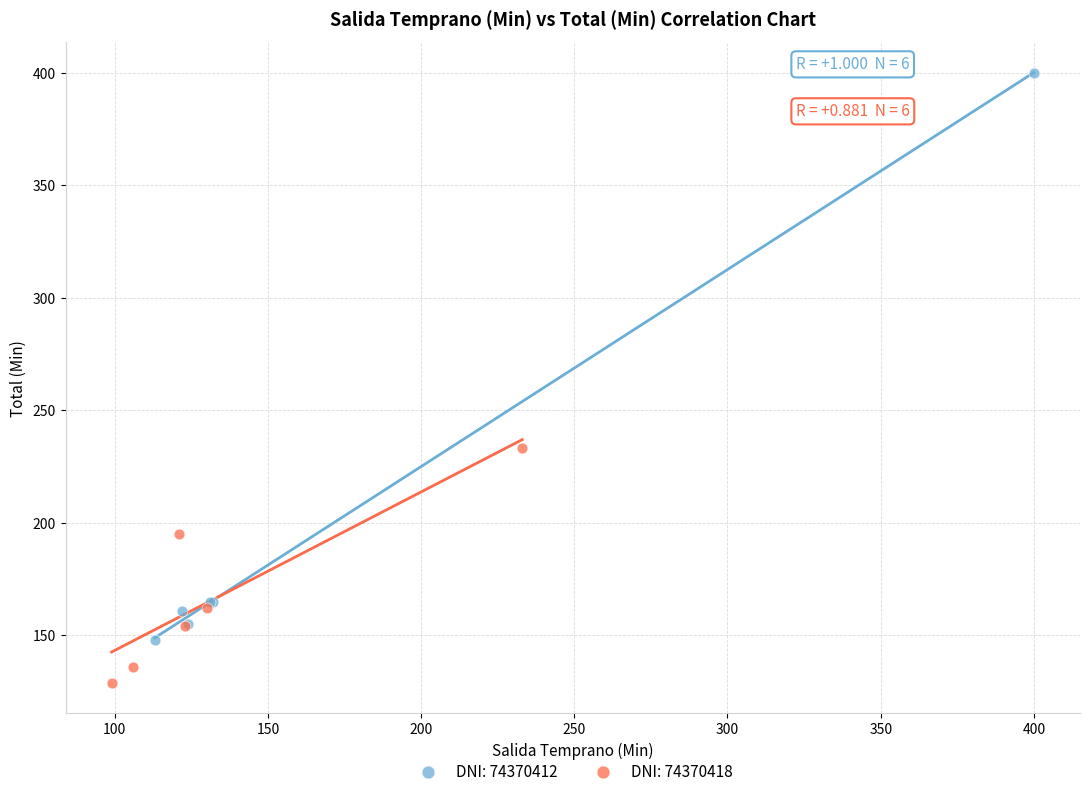

Which series contains the lowest Y value?

DNI: 74370418